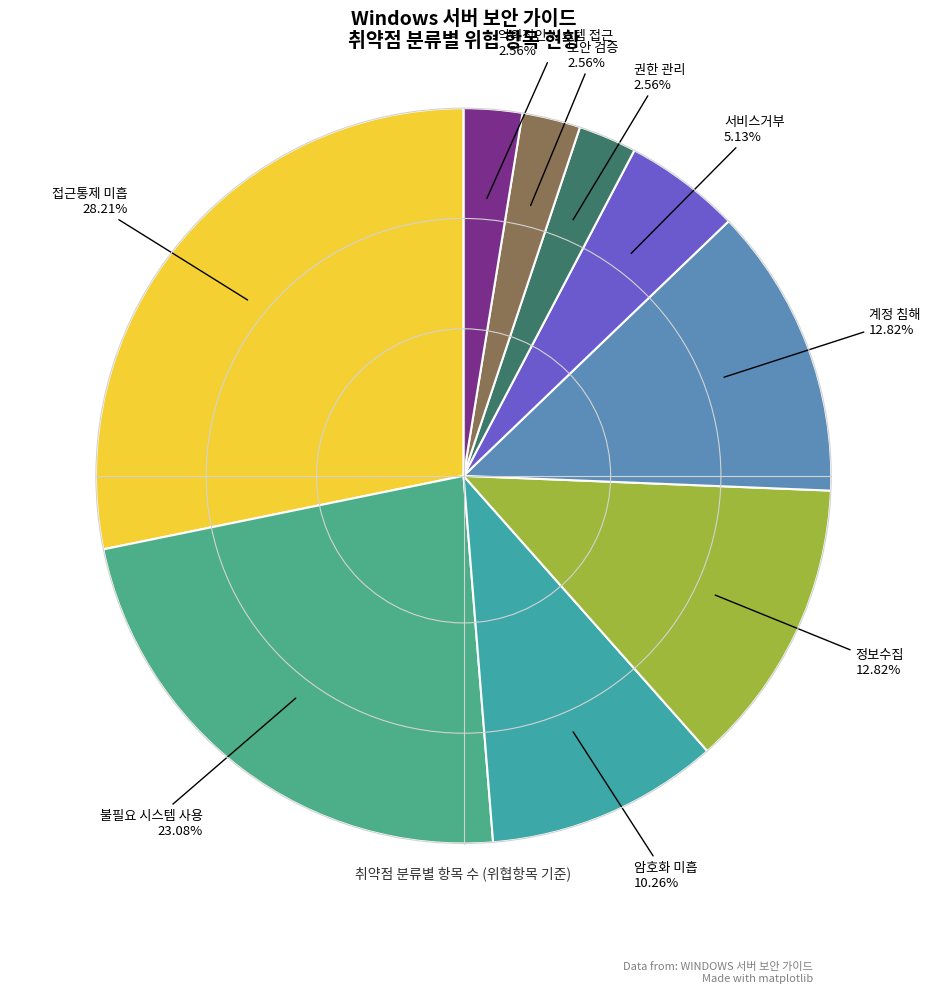

Combined, do 불필요 시스템 사용 and 접근통제 미흡 account for over 50%?

Yes